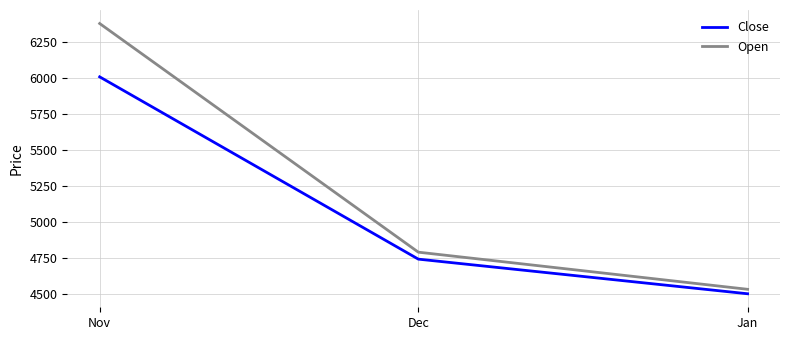

Reading left to right, extract all data points from this chart.

Close: Nov=6008.8	Dec=4744.3	Jan=4504.1
Open: Nov=6378.8	Dec=4792.6	Jan=4535.0